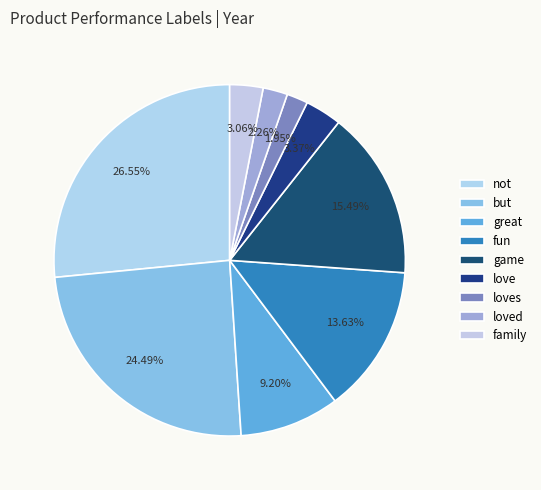

True or false: love accounts for 3% of the total.

True